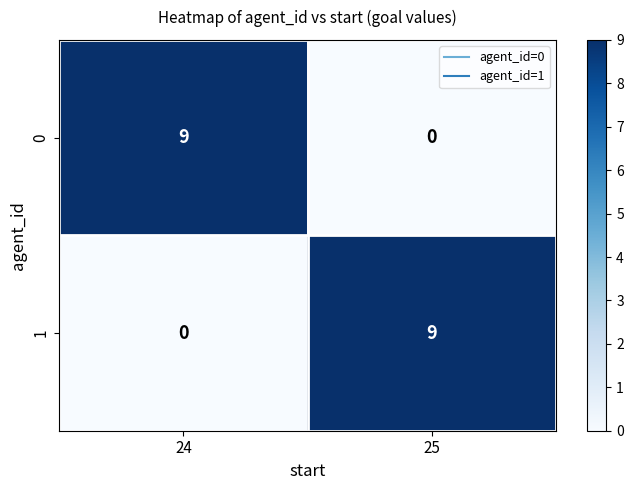

Is it true that 0 equals 4 at 24?

False